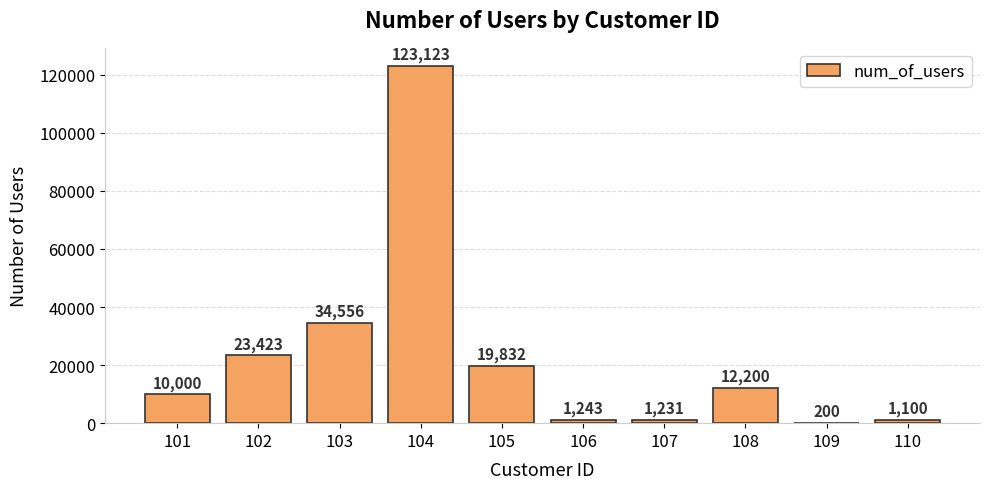

How many series are shown in this chart?

1